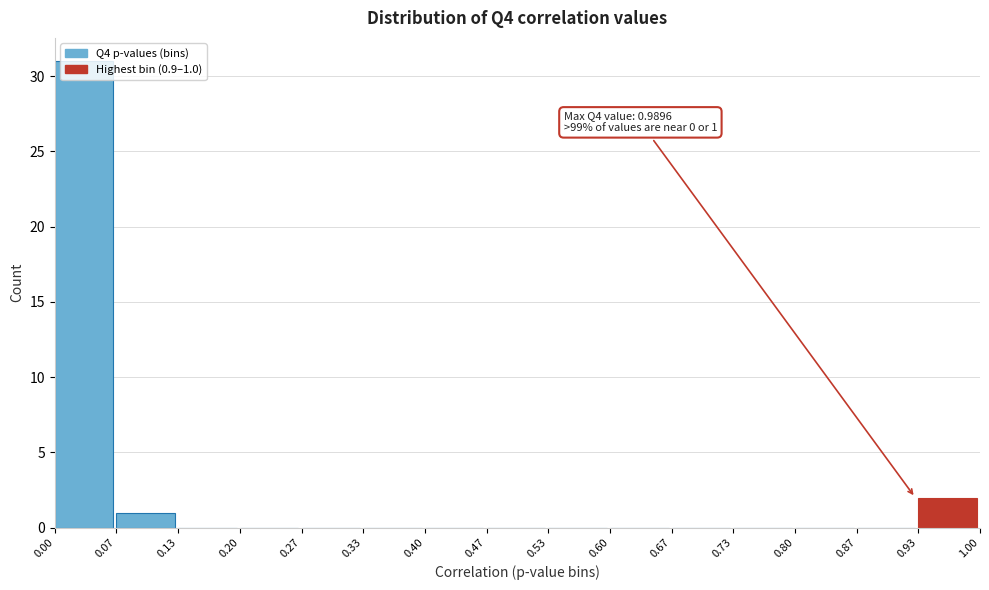

Which range on the x-axis has the tallest bar?

0.00 to 0.07